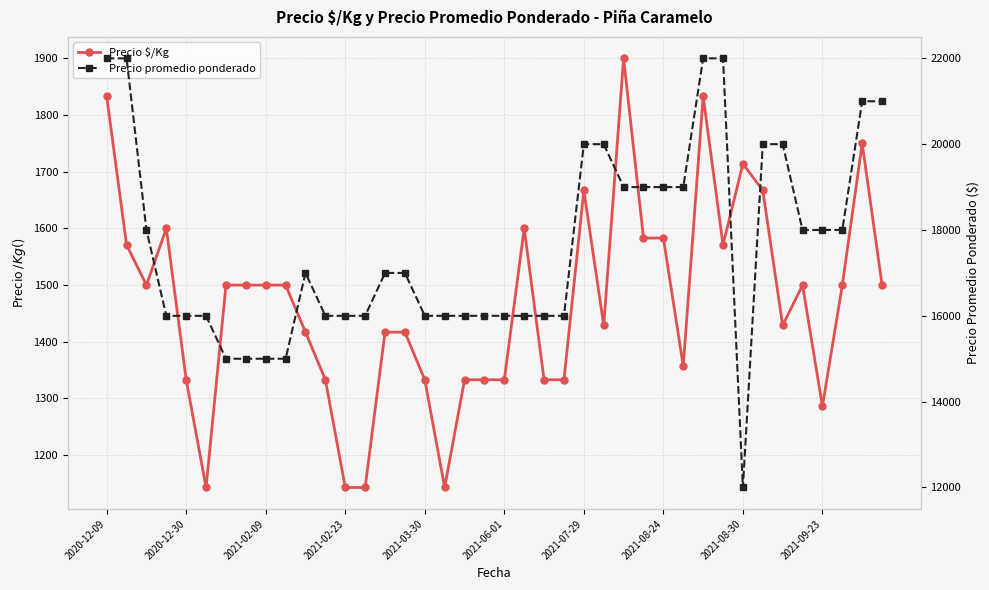

What is the highest value of the Precio $/Kg series?

1900